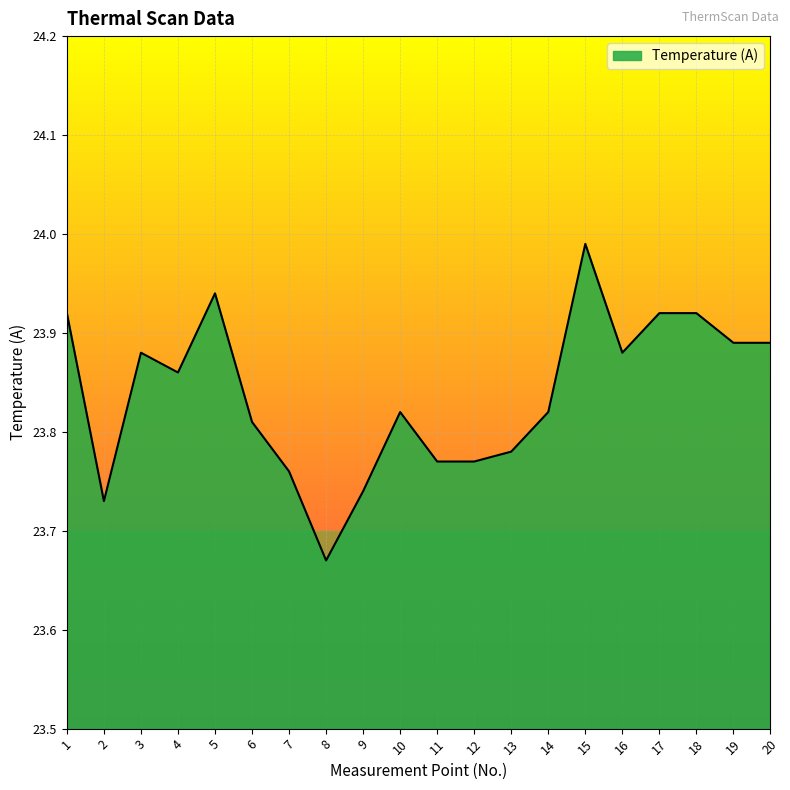

Where is the data nearest to the value 23?

8